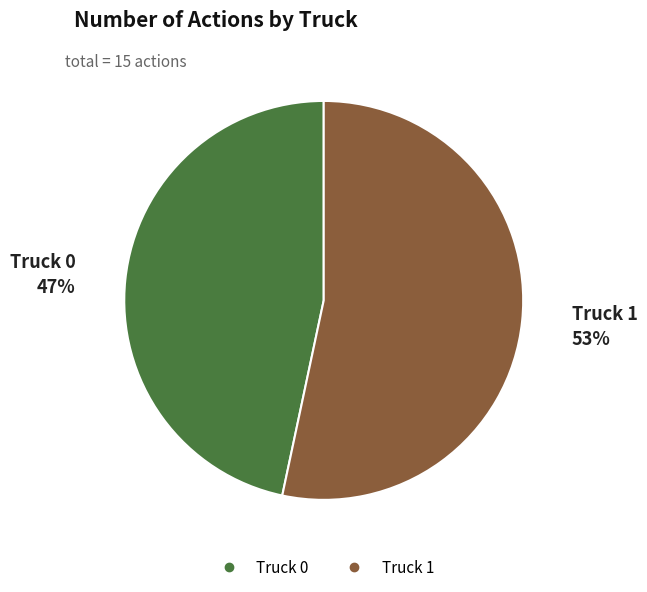

Is the sum of Truck 1 and Truck 0 greater than half?

Yes